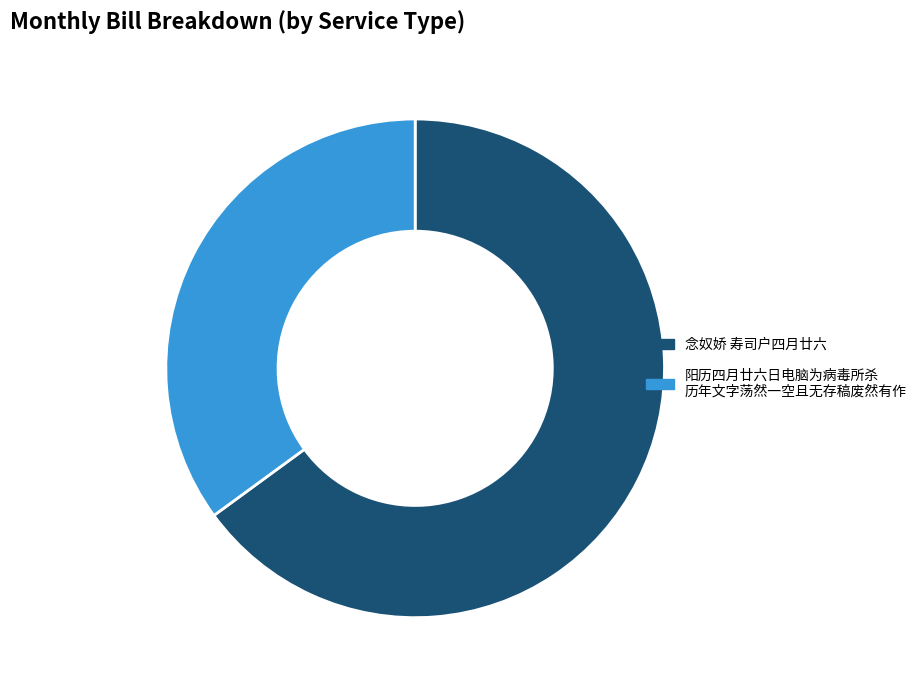

Does any single category account for the majority?

Yes